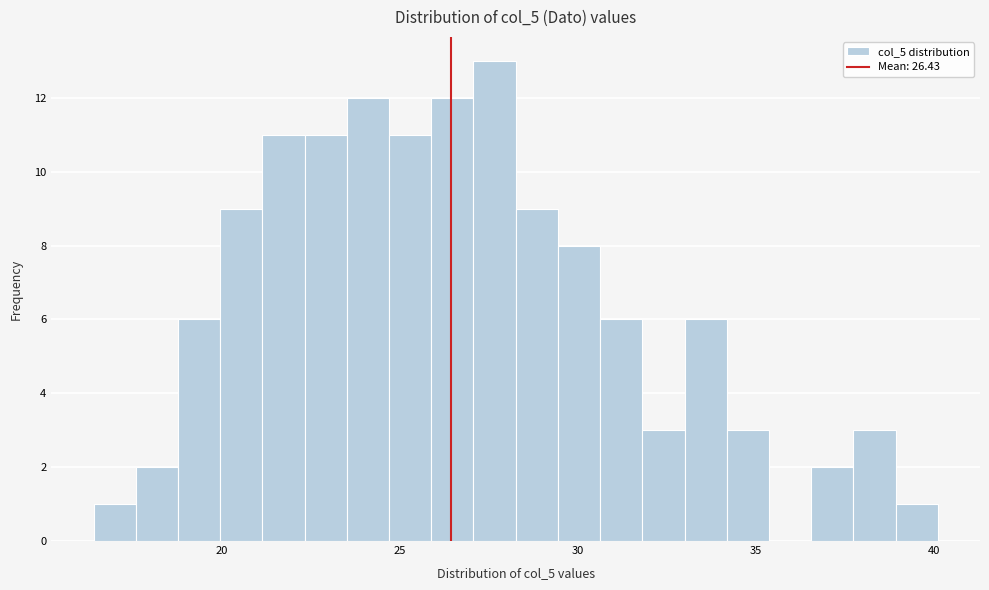

Read against the x-axis, roughly where is the centre of the tallest bar?

27.5